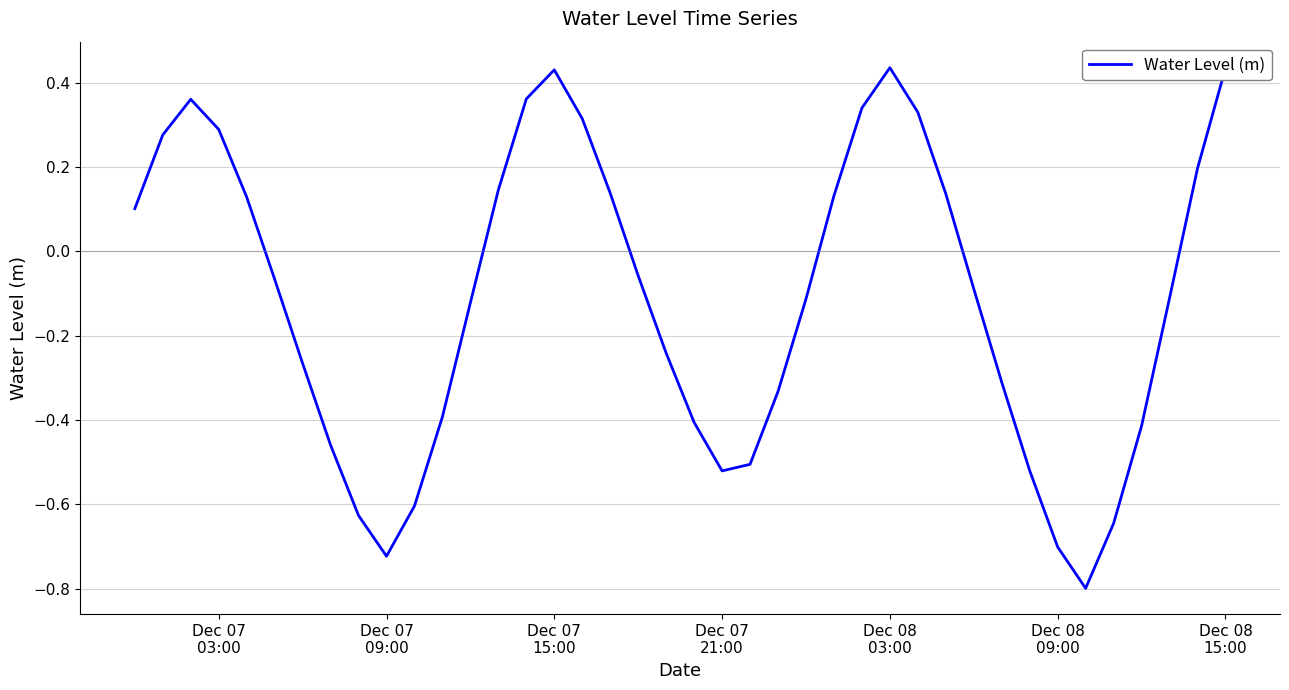

What is the minimum value shown in the chart?

-0.8